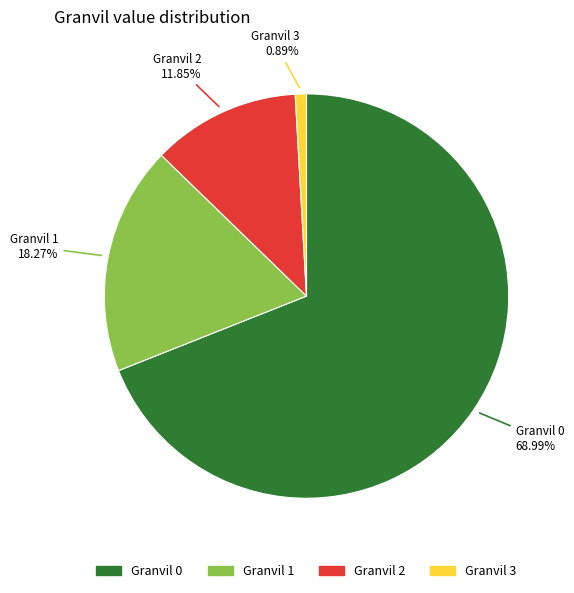

Is there any slice that represents more than half of the pie?

Yes